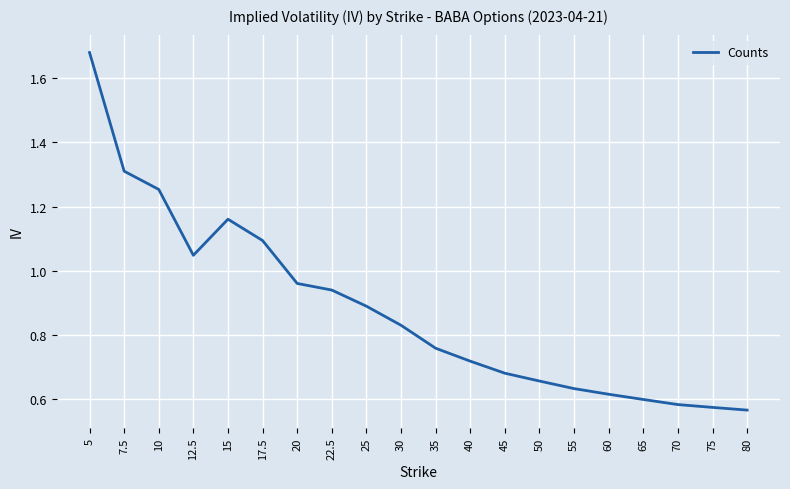

What is the ratio of the value at 75 to the value at 12.5?

0.5